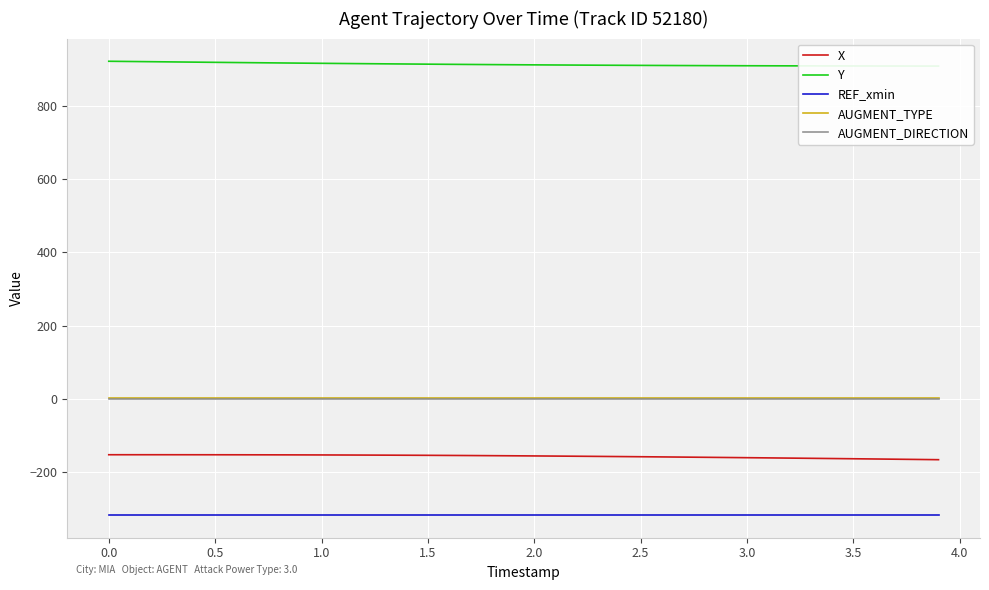

True or false: X and REF_xmin cross at least once.

False